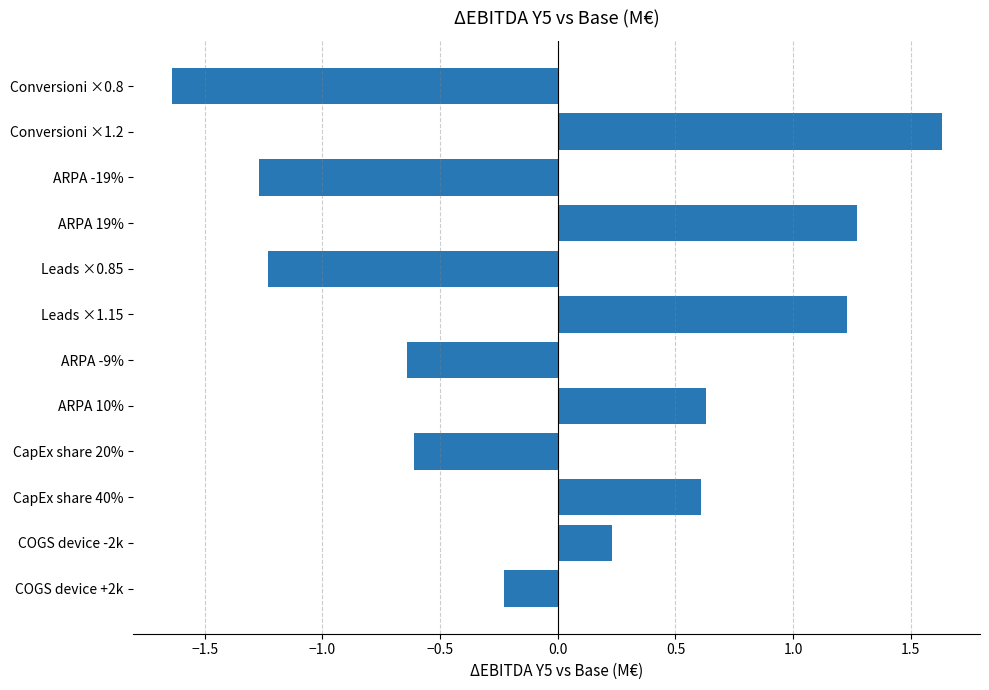

What is the label of the 5th bar from the top?

Leads ×0.85